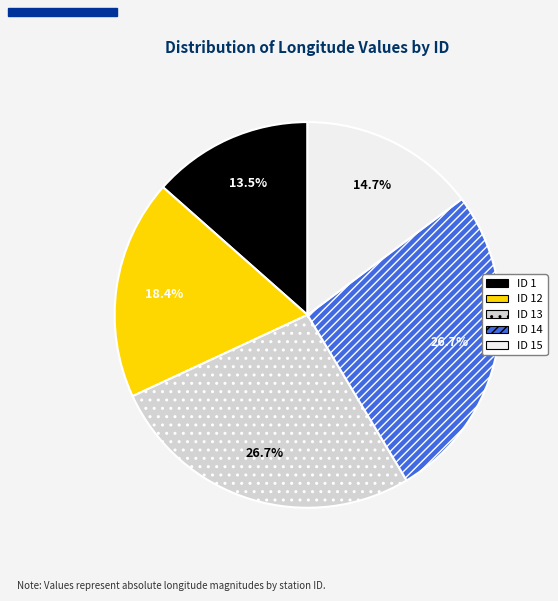

Is there a majority slice in this chart?

No